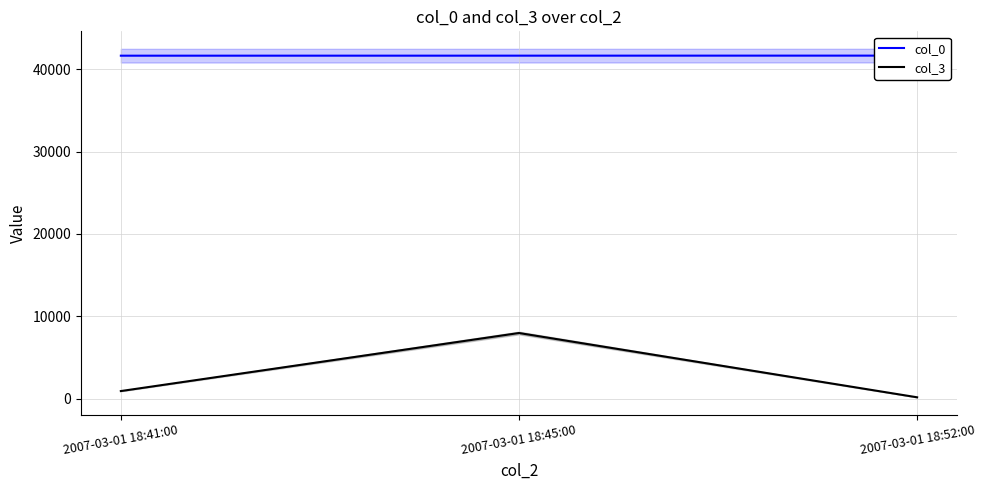

What is the spread (max minus min) of values at 2007-03-01 18:45:00?

33666